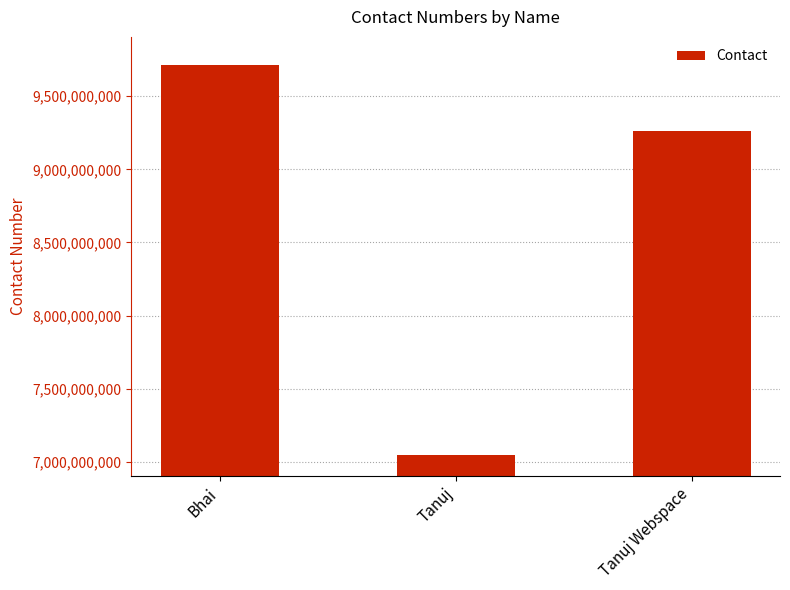

The value at Bhai is 9712239090. True or false?

True